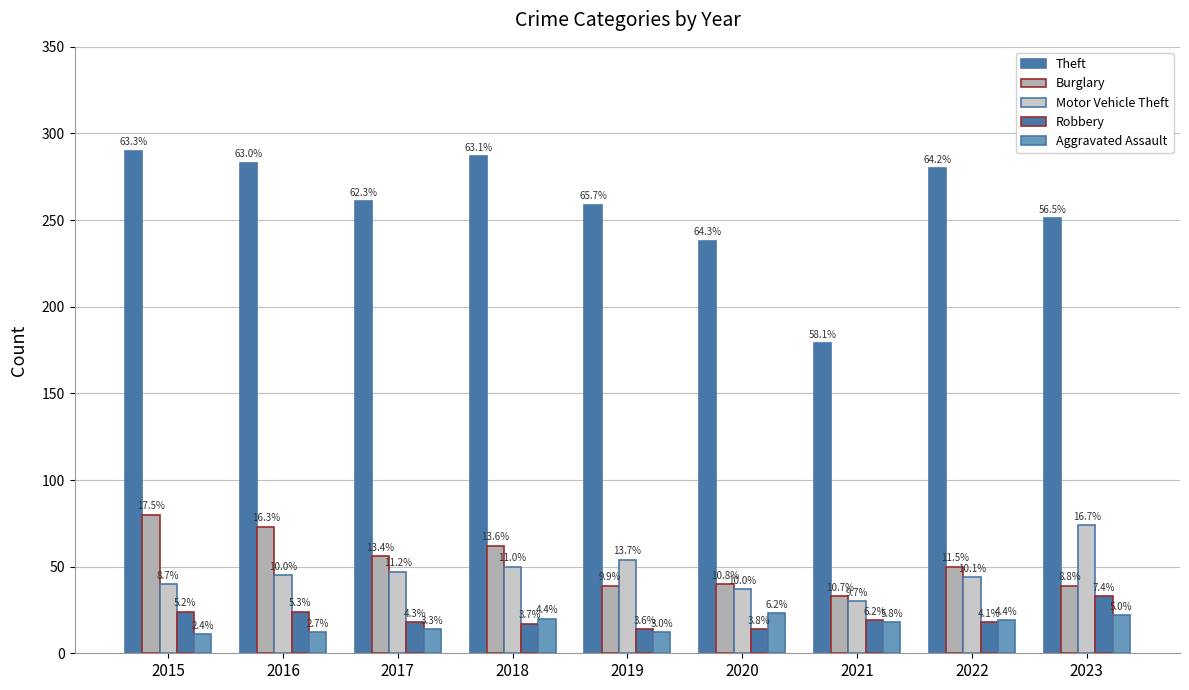

Reading left to right, extract all data points from this chart.

Theft: 290	283	261	287	259	238	179	280	251
Burglary: 80	73	56	62	39	40	33	50	39
Motor Vehicle Theft: 40	45	47	50	54	37	30	44	74
Robbery: 24	24	18	17	14	14	19	18	33
Aggravated Assault: 11	12	14	20	12	23	18	19	22